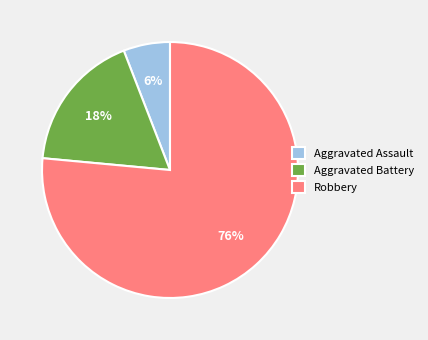

What is the smallest slice in the pie chart?

Aggravated Assault